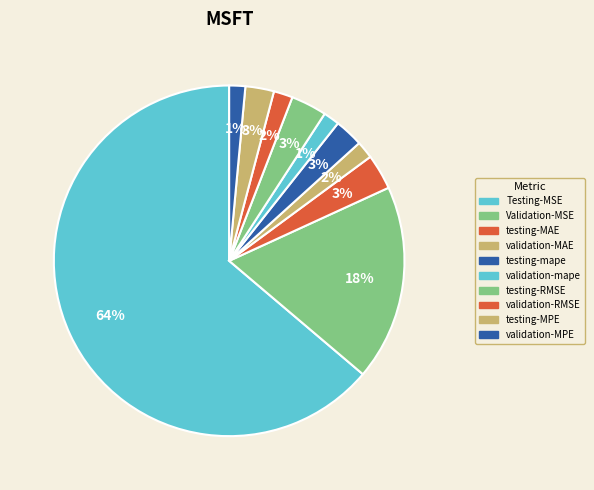

Is there any slice that represents more than half of the pie?

Yes